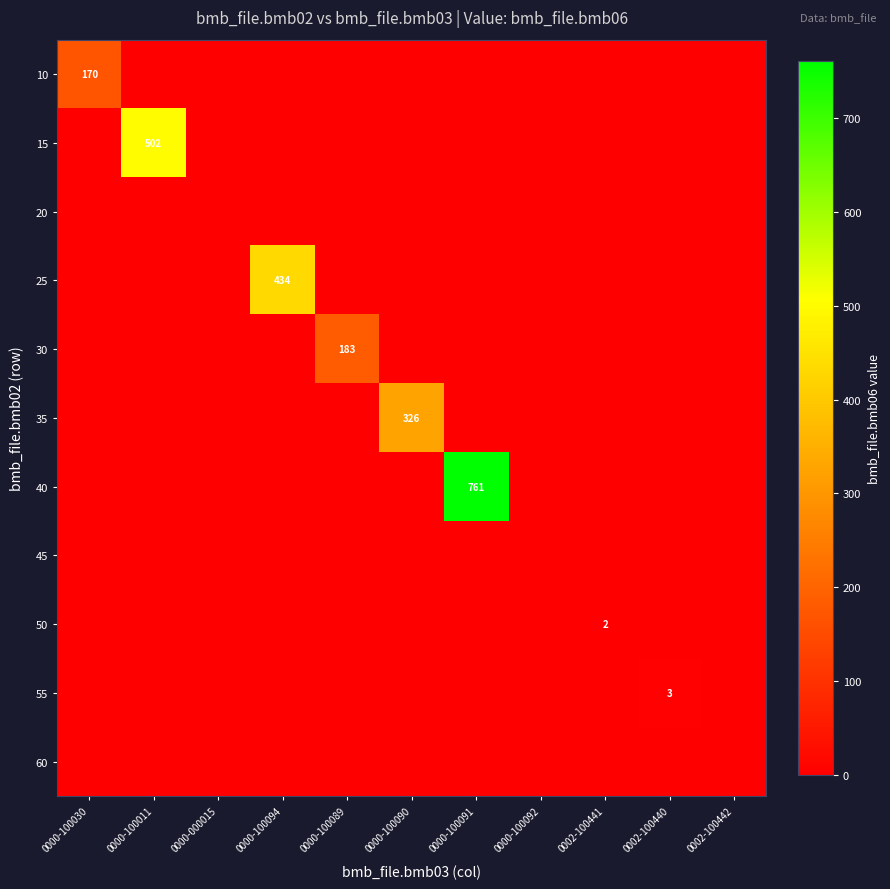

At which category does the chart reach its peak across all series?

0000-100091